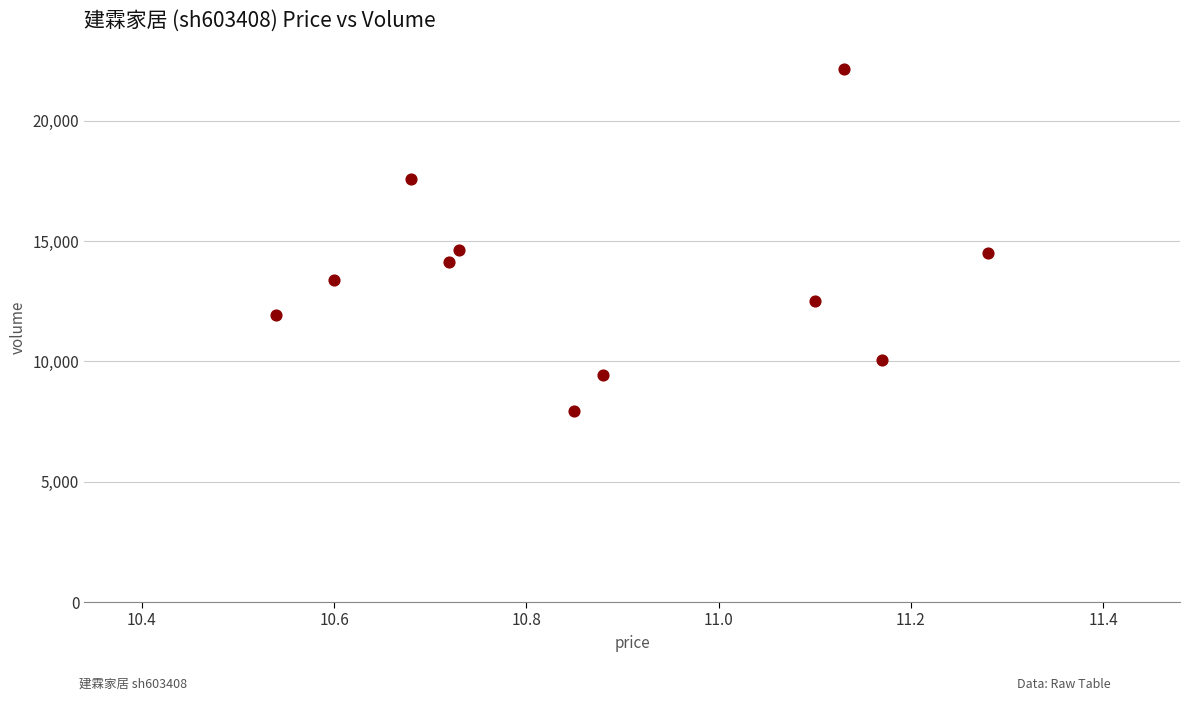

What is the average Y value?

13473